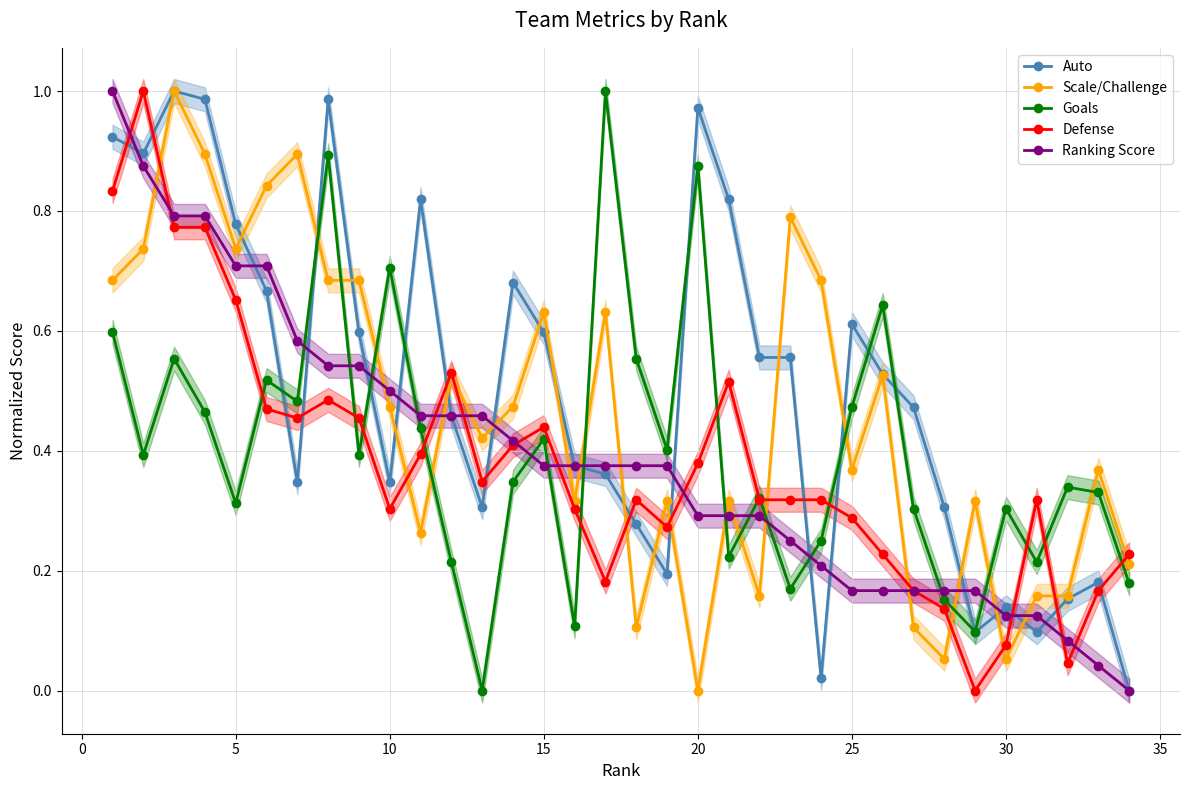

Rank the series by their maximum value, from lowest to highest.

Ranking Score, Scale/Challenge, Goals, Auto, Defense